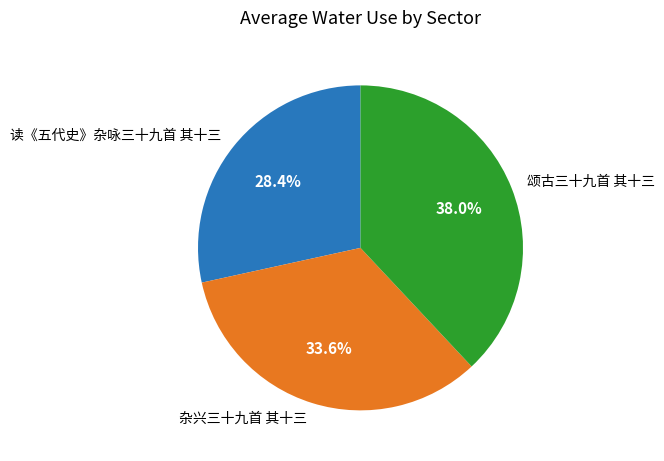

What percentage is NOT represented by 颂古三十九首 其十三?

62.0%